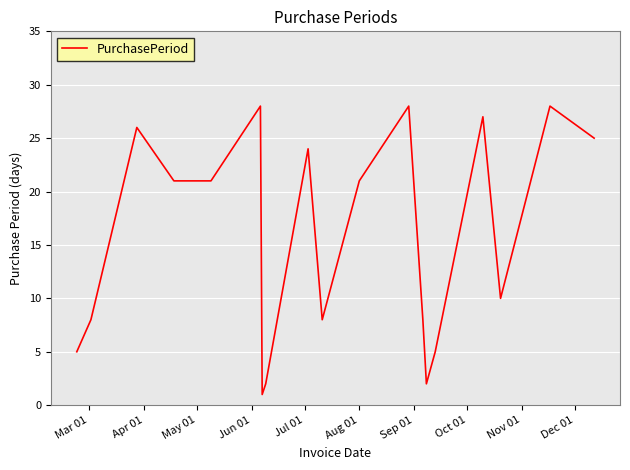

What is the difference between the maximum and minimum values?

27